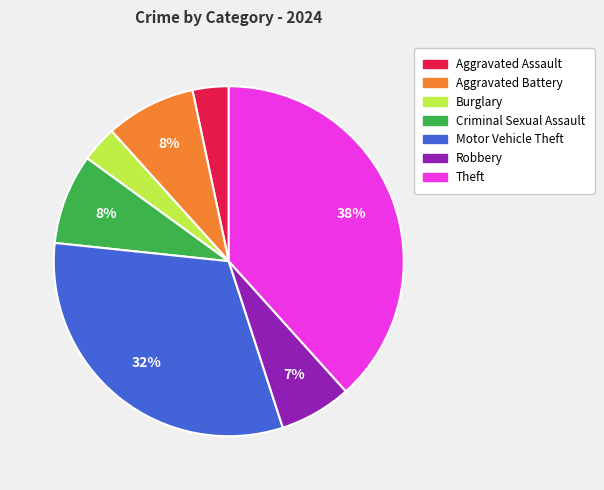

To the nearest percent, what is the average slice percentage?

14%